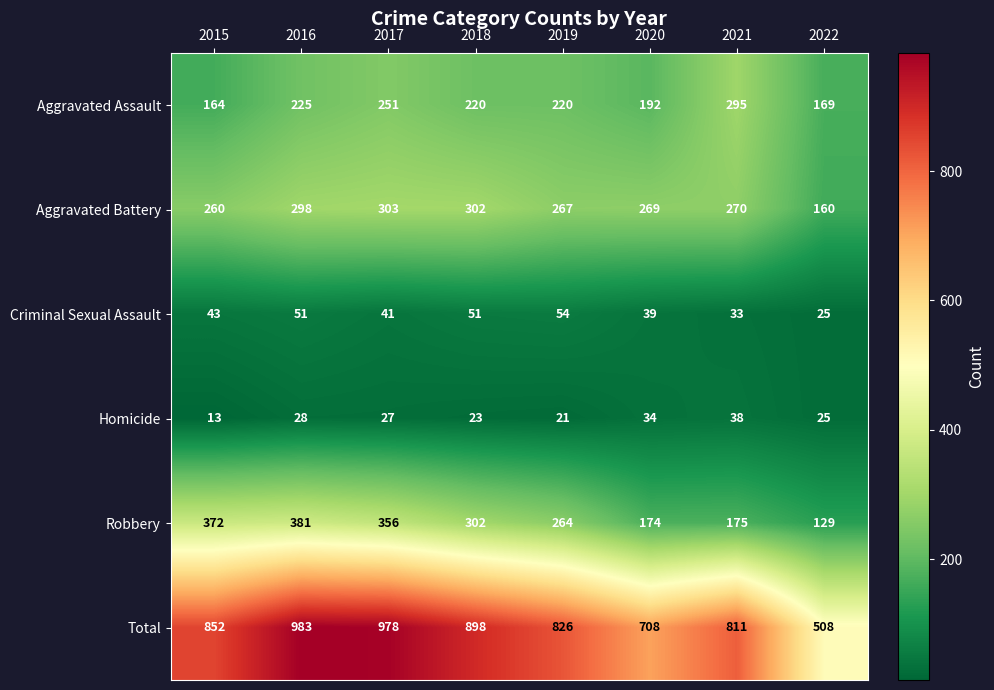

Is the value of Aggravated Battery at 2019 greater than the value of Criminal Sexual Assault at 2018?

Yes